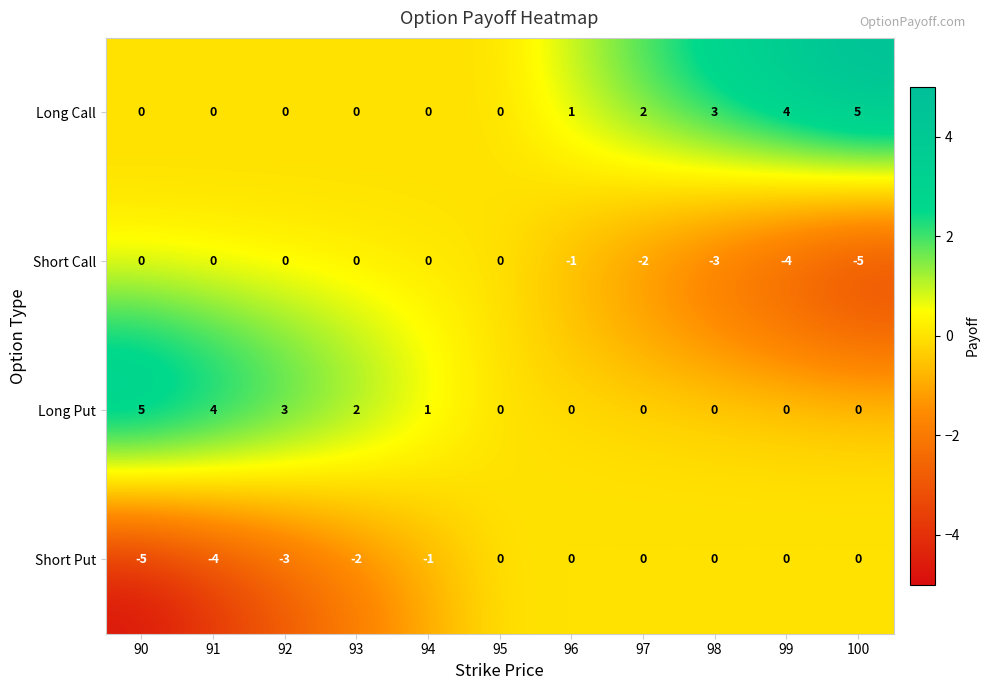

What is the difference between the Long Put values at 97 and 92?

3